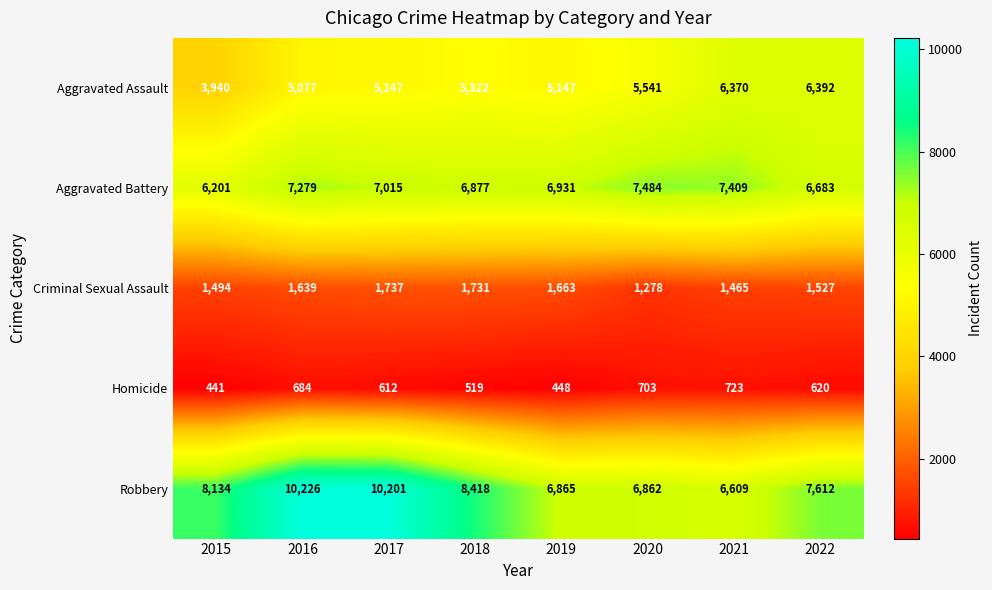

What is the sum of the Robbery values at 2015 and 2020?

14996